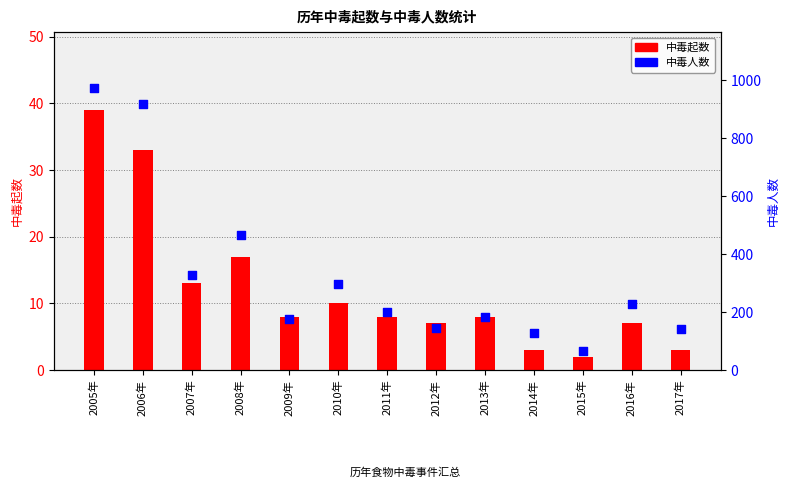

At how many categories does at least one series exceed 918?

1